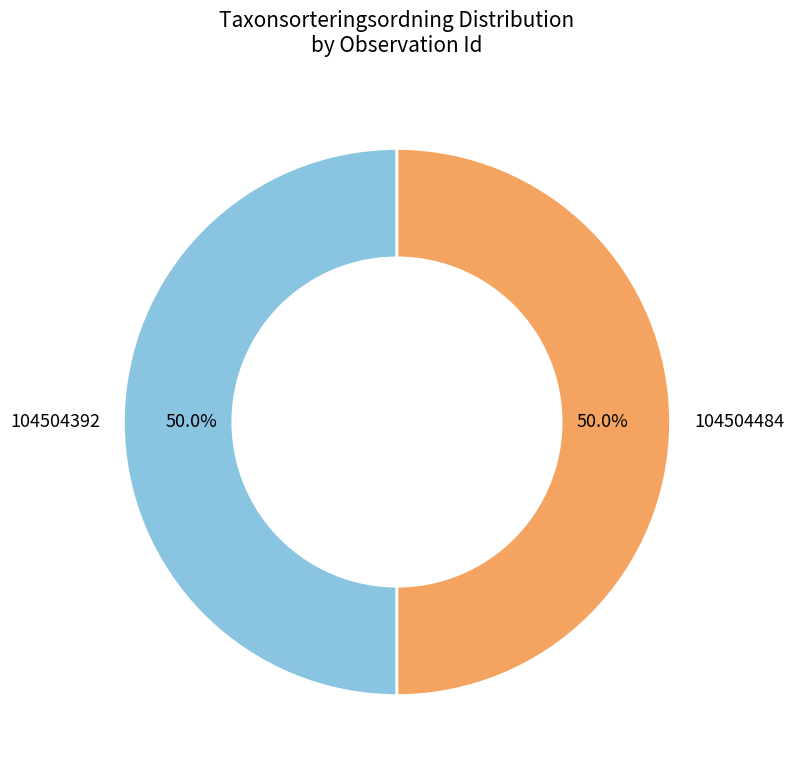

To the nearest percent, what is the combined percentage of 104504484 and 104504392?

100%